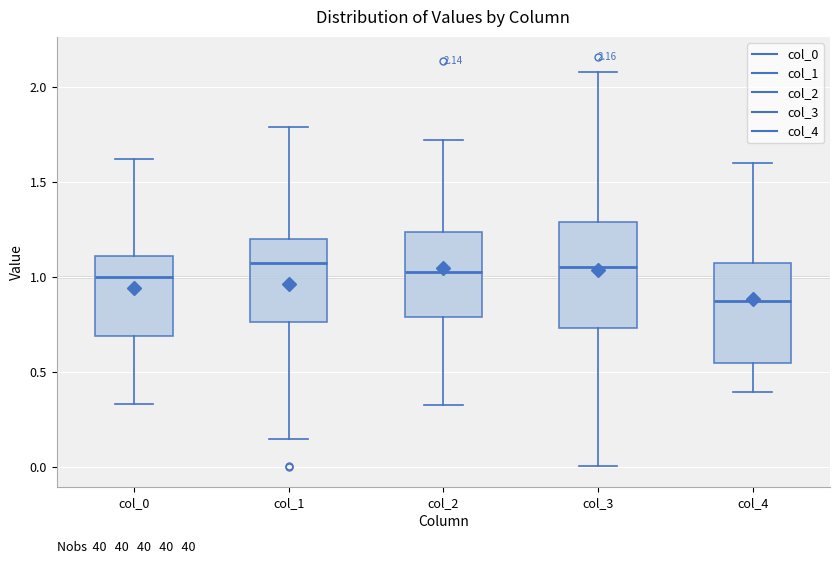

Which box's median line is the lowest?

col_4